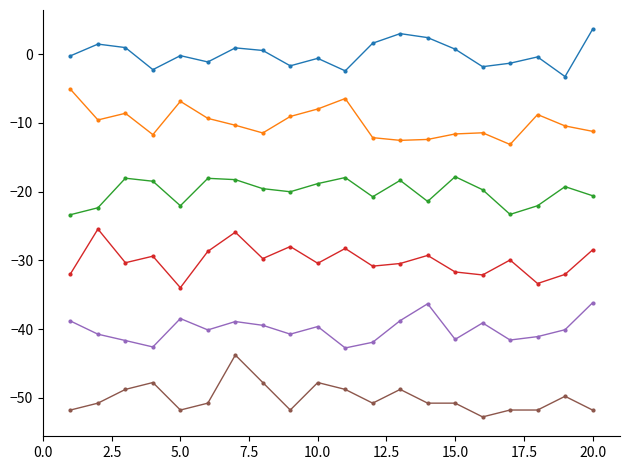

What is the maximum value shown in the chart?

3.6